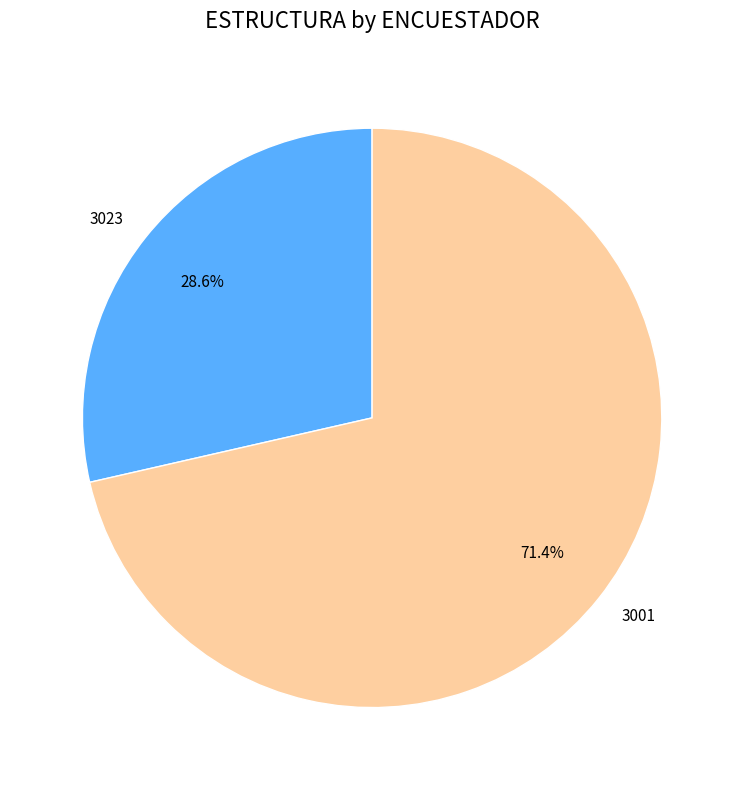

To the nearest percent, what is the difference between the 3001 and 3023 slice percentages?

43%